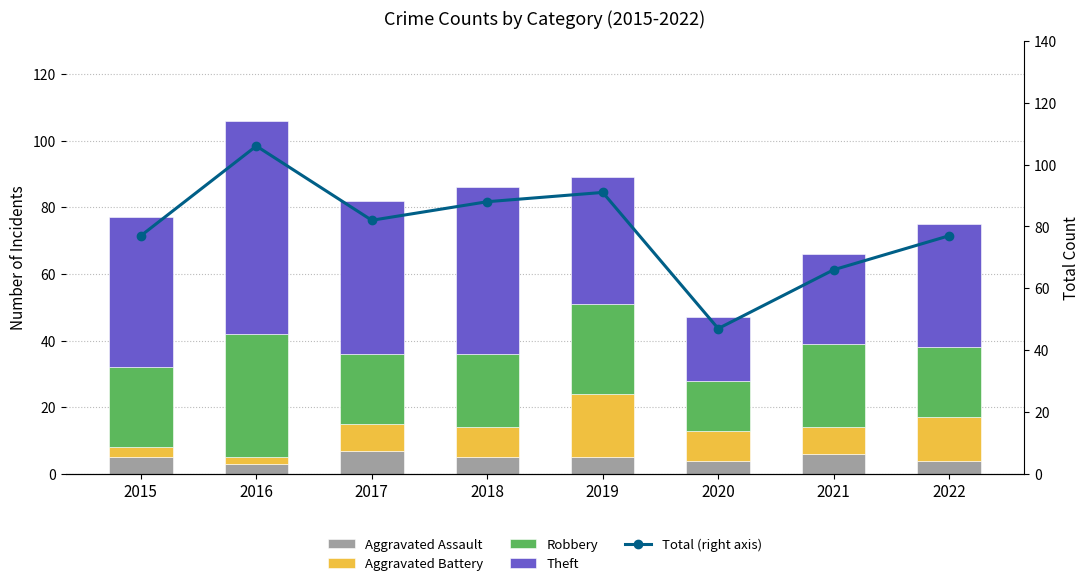

What is the difference between the second highest and second lowest values in the Aggravated Assault series?

2